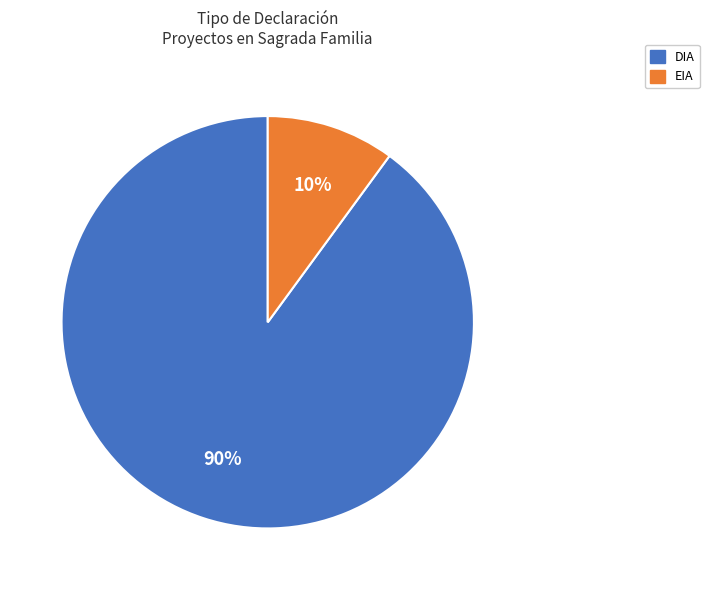

To the nearest percent, what is the difference between the DIA and EIA slice percentages?

80%